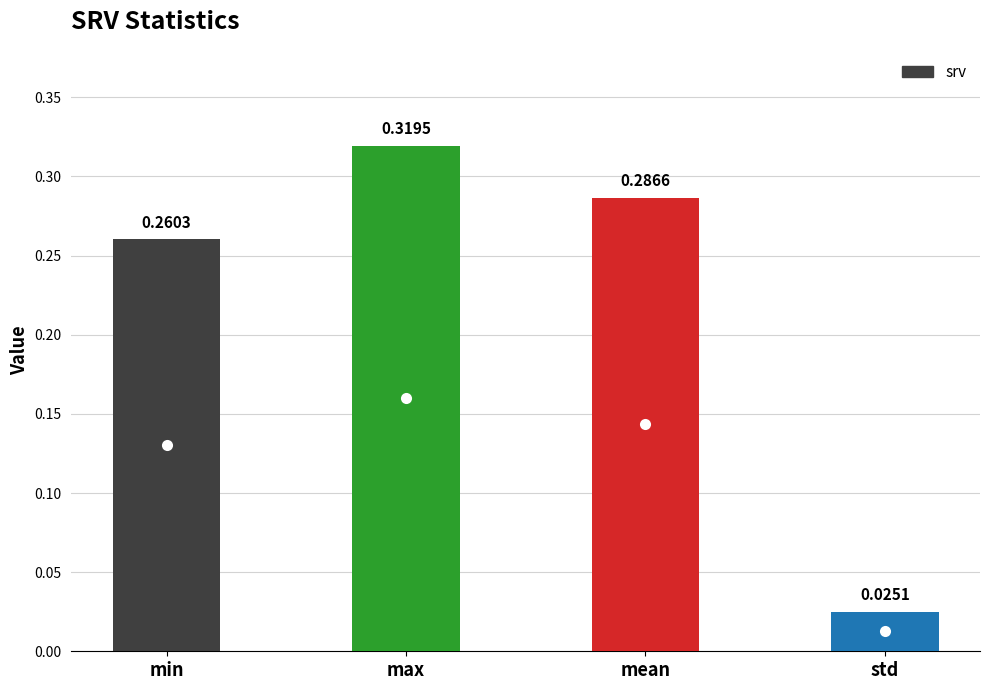

What is the difference between the values at min and max?

0.1